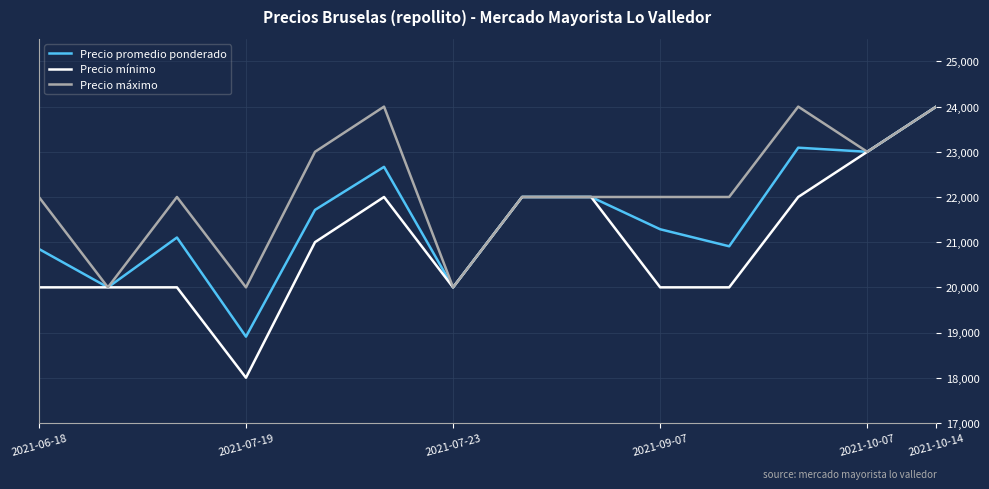

Is this an area chart (filled region under the line)?

No